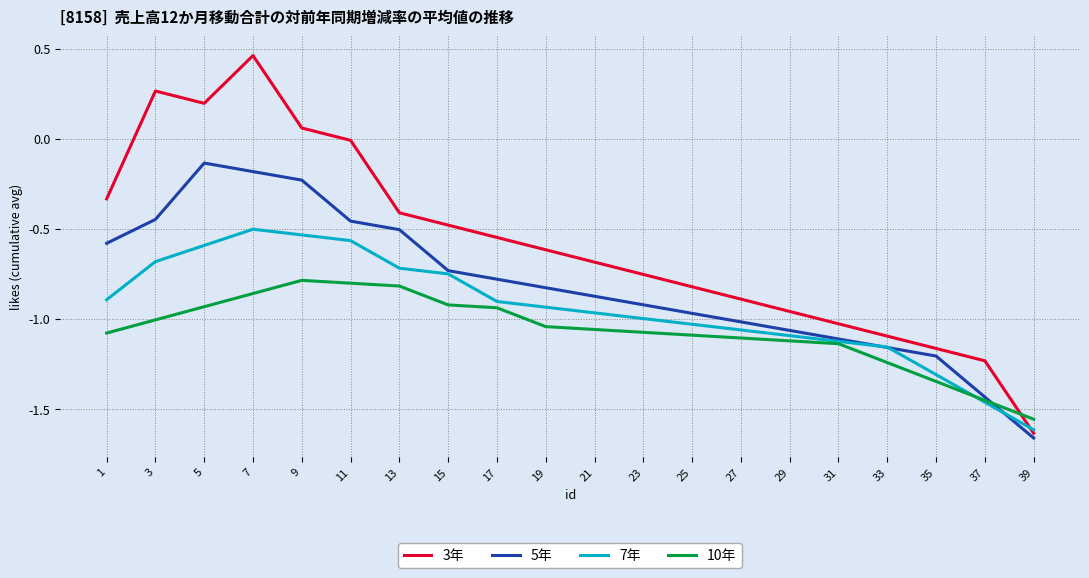

How many lines are shown in the chart?

4